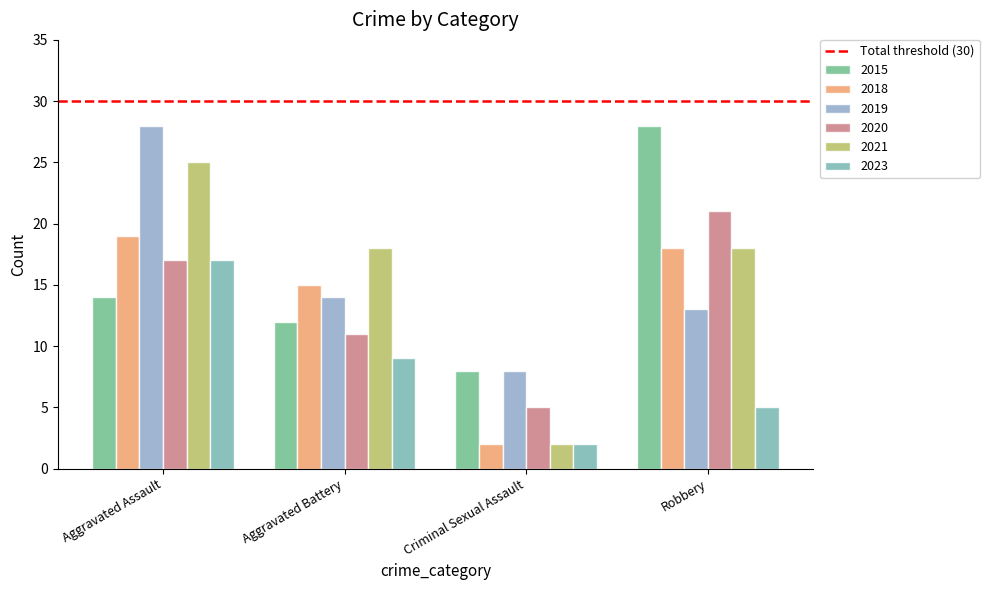

The 2015 series shows 28 at Robbery. True or false?

True